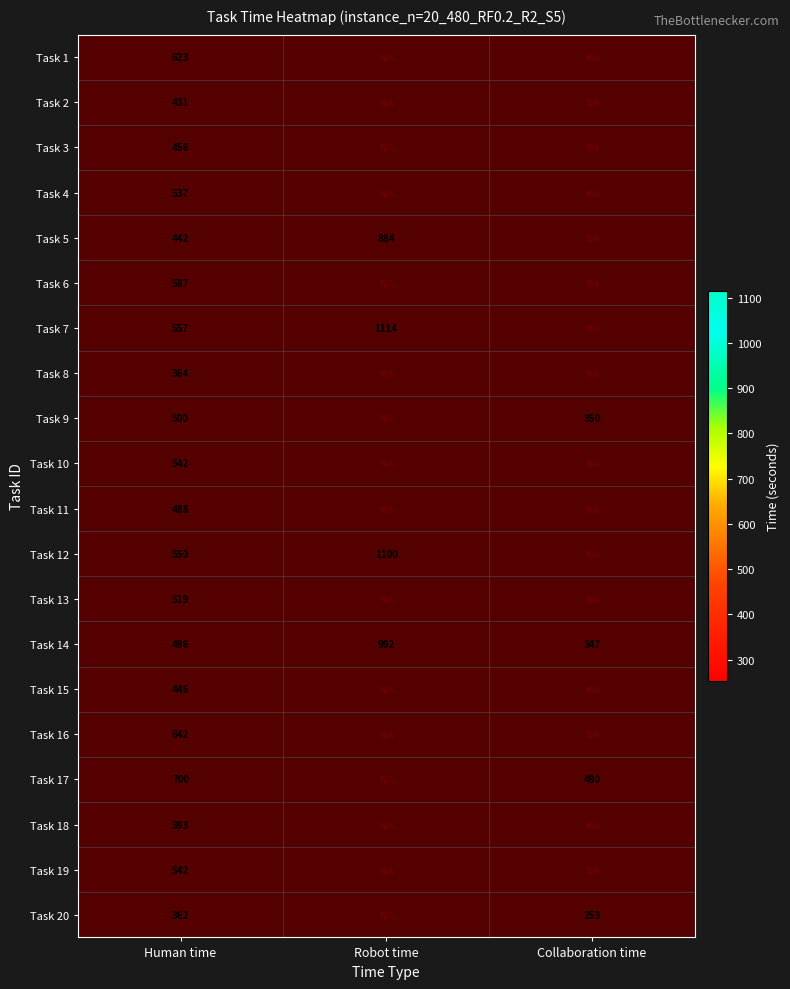

What is the average value of the Task 14 series?

612